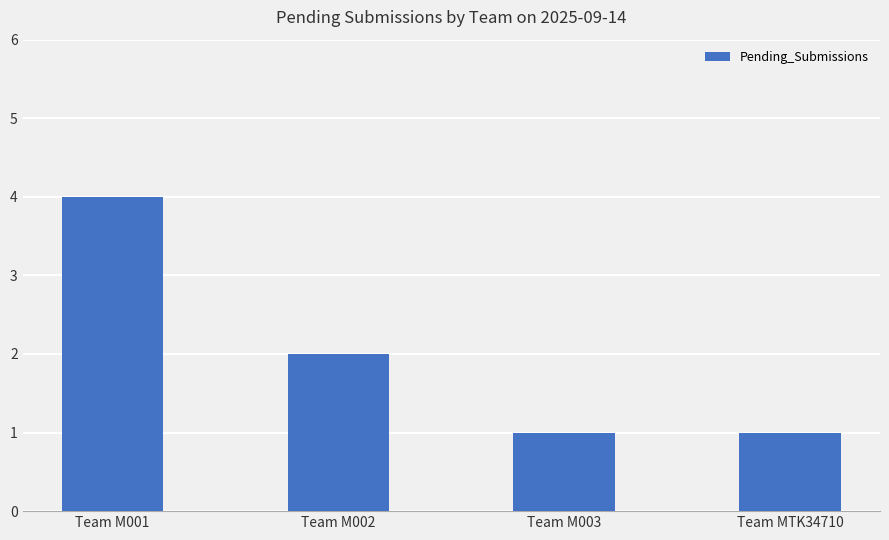

What is the sum of the values at Team M002 and Team MTK34710?

3